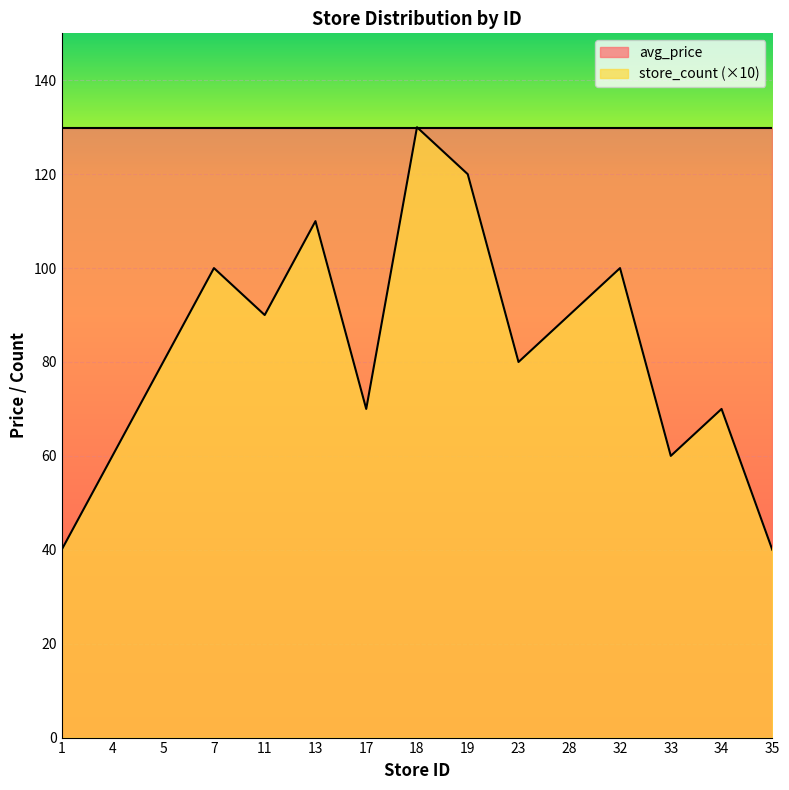

Count the values in the range 60 to 100.

10